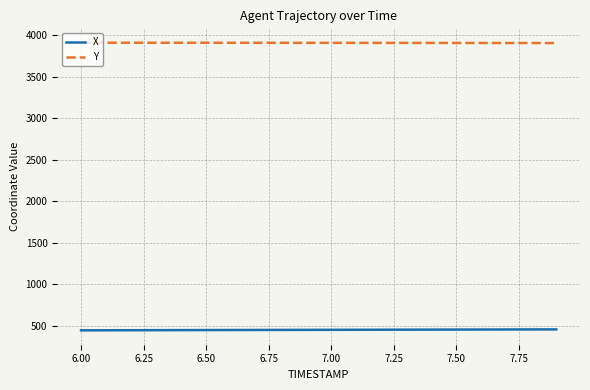

Rank the series by their maximum value, from highest to lowest.

Y, X